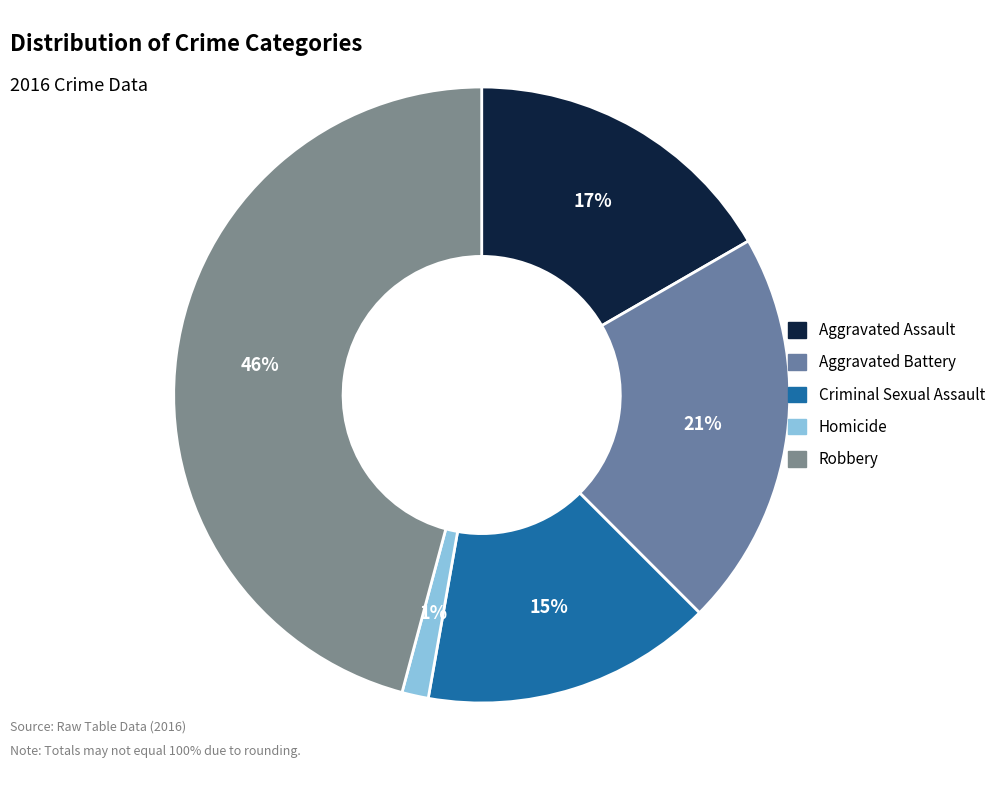

Count the number of slices in the pie.

5